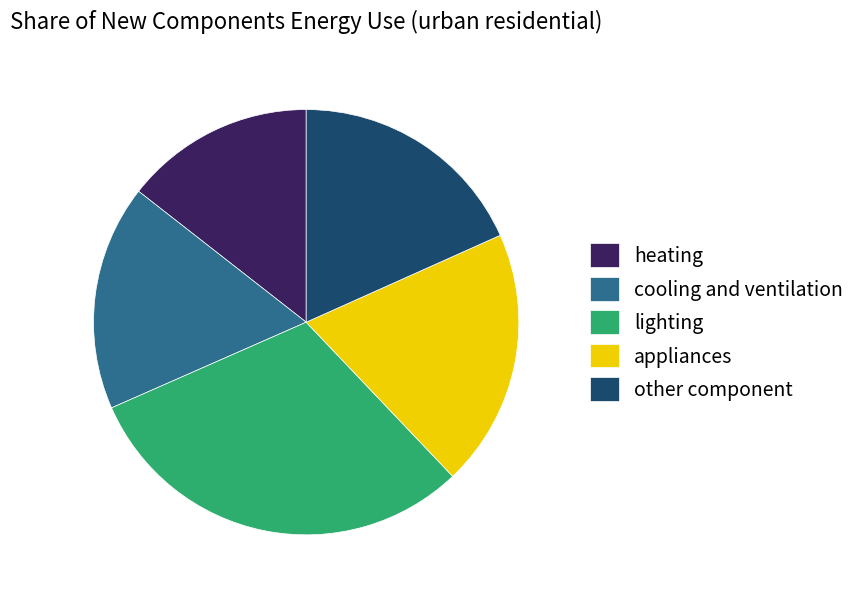

Combined, do other component and heating account for over 50%?

No